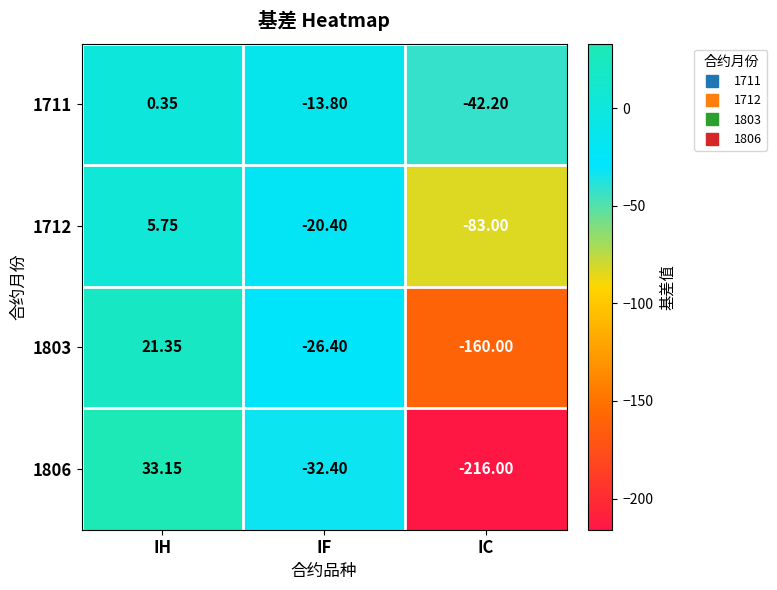

Between IH and IC, which series saw the biggest shift?

1806